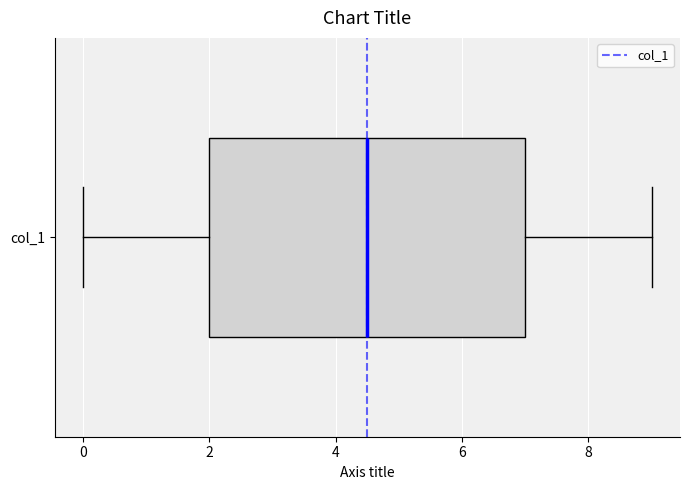

Transcribe this box plot: give where the median line is, the range the box spans, and where the two whiskers end, as read against the x-axis. The values are not printed on the chart, so give them approximately, as read against the axis.

median 4.6, box 2.0 to 7.0, whiskers 0.0 to 9.0